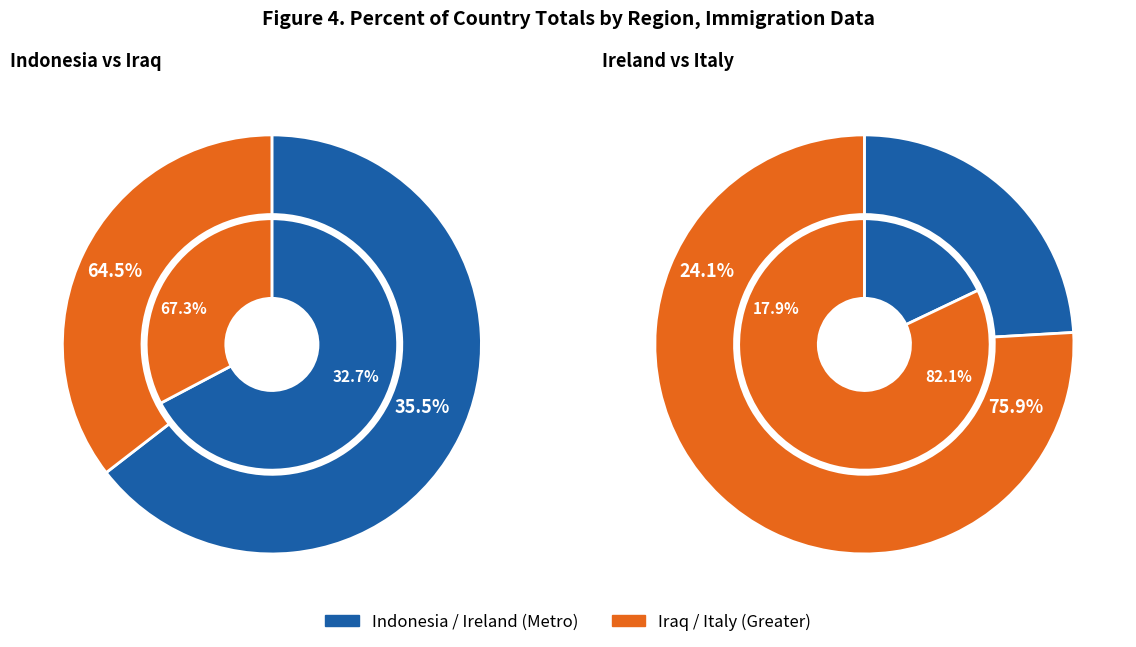

The CED109 slice represents 1% of the pie. True or false?

False